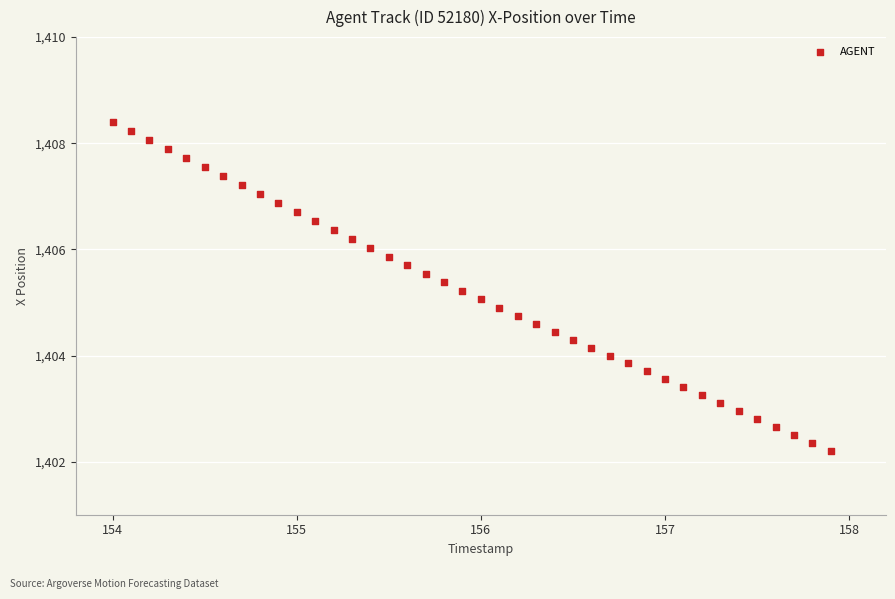

What is the range of X values (max minus min)?

3.9